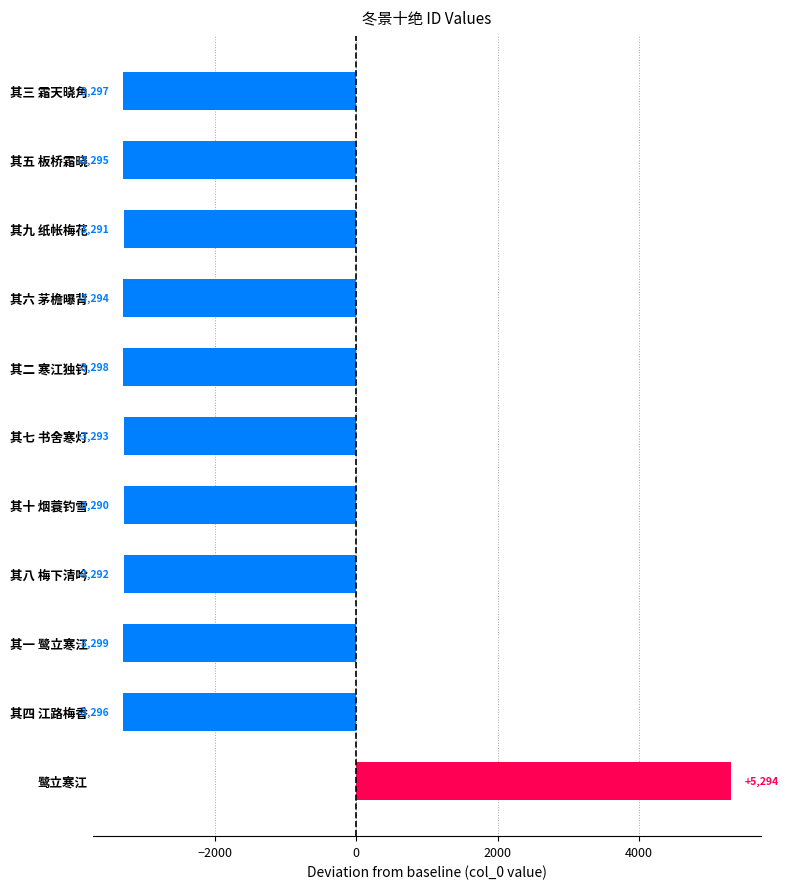

Which category has the highest value across all series?

鹭立寒江